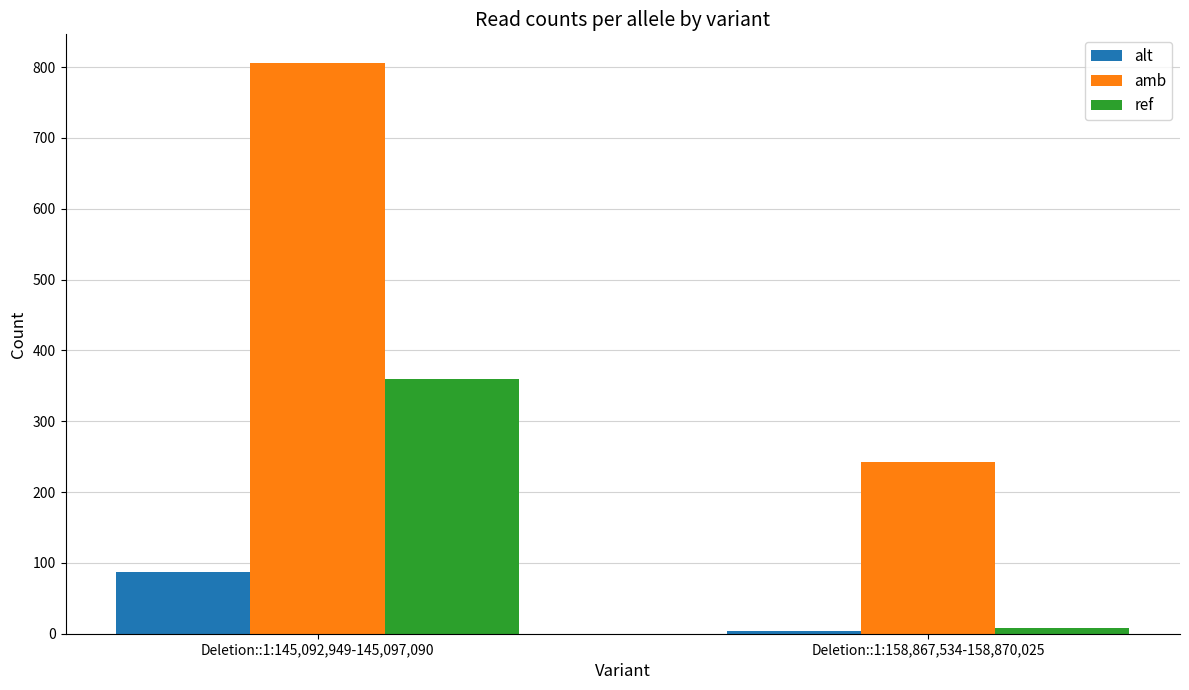

Is it true that ref equals 360 at Deletion::1:145,092,949-145,097,090?

True